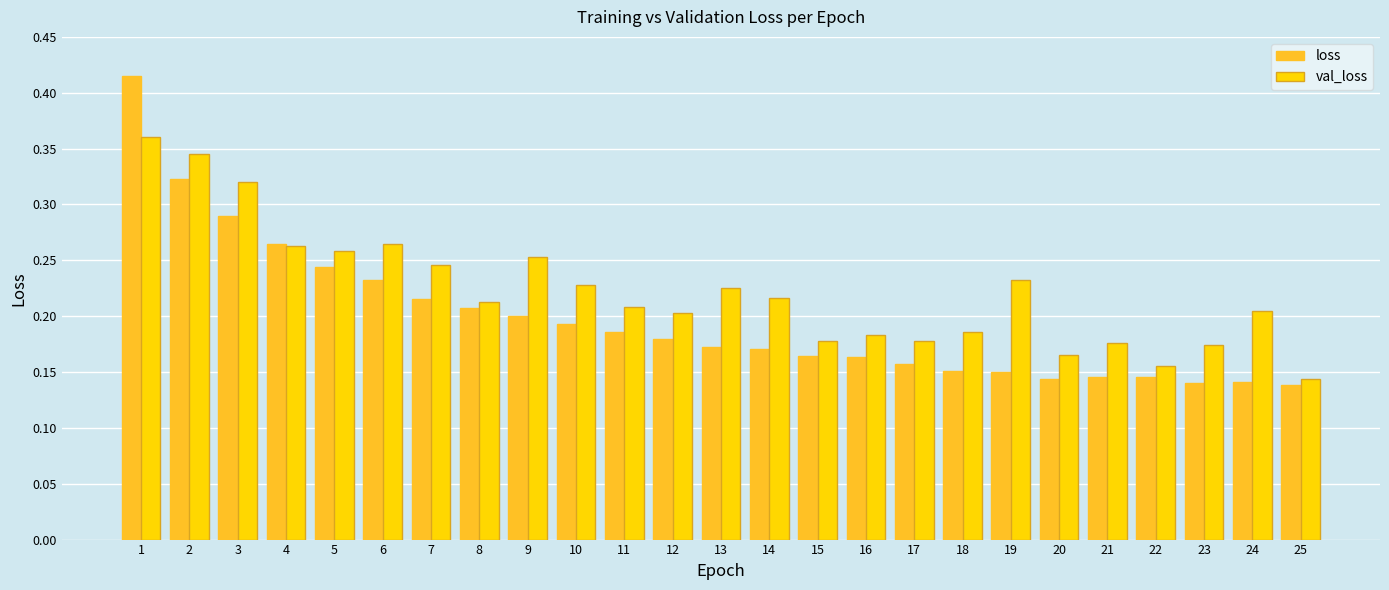

What is the sum of all loss values?

4.9